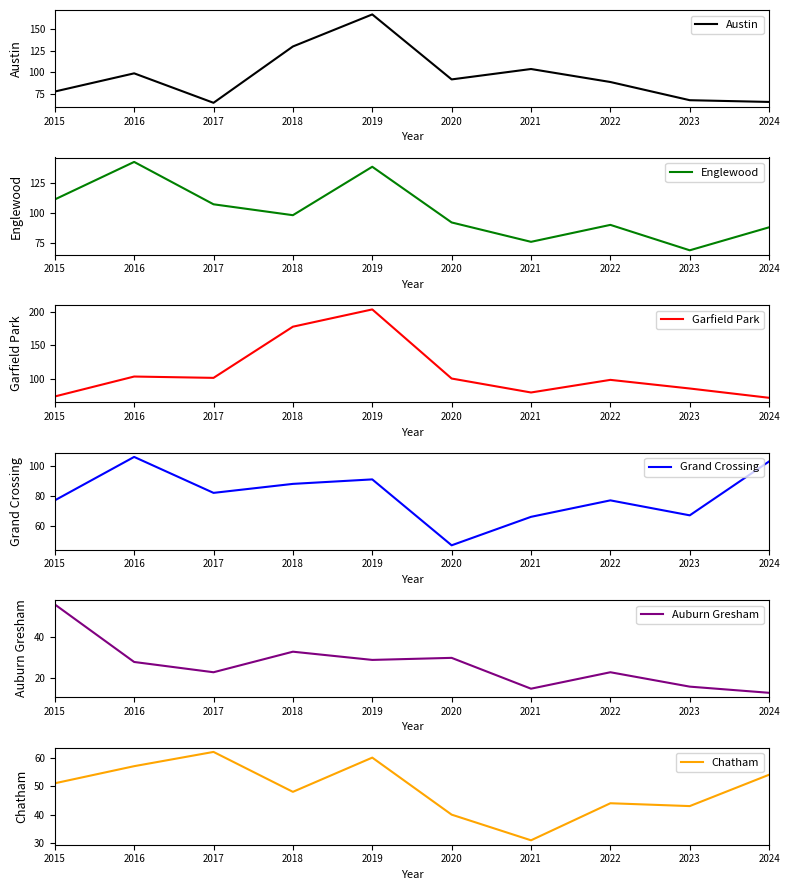

True or false: Auburn Gresham has more than 0 interior local peaks.

True